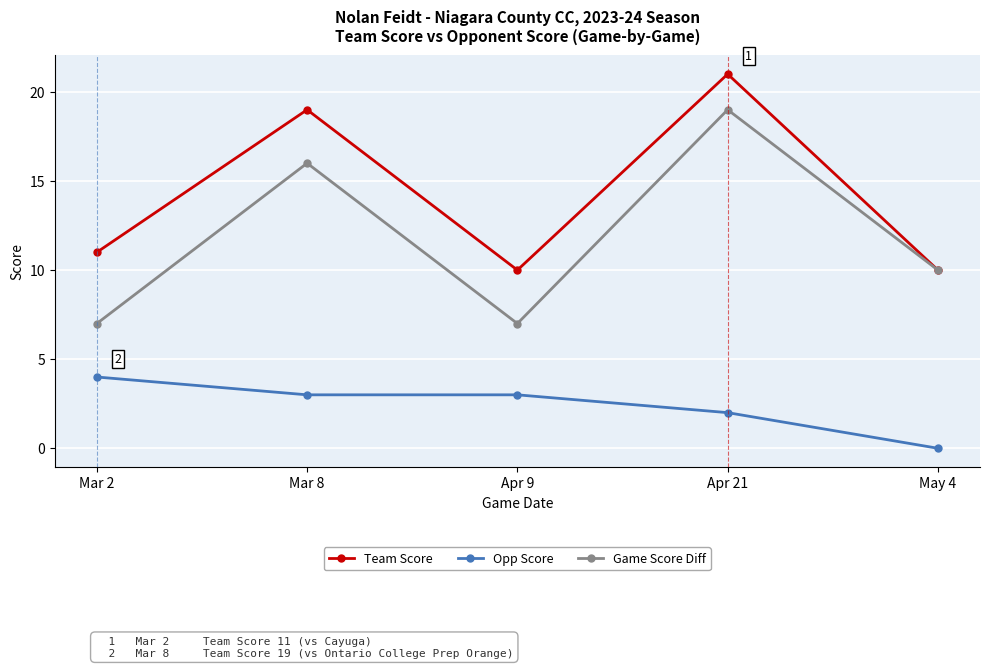

Is this an area chart (filled region under the line)?

No